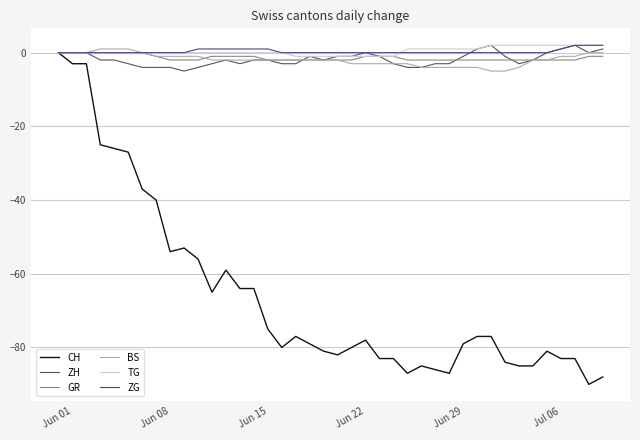

Which series has the largest range (max minus min)?

CH